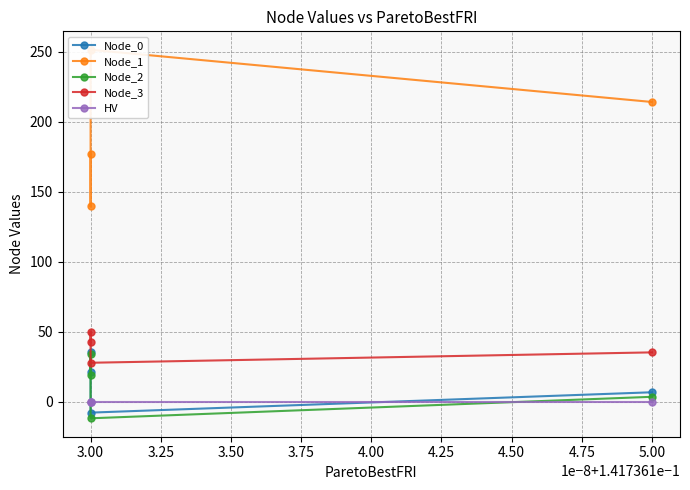

The value of Node_1 at 3.00 is 251.3. True or false?

True